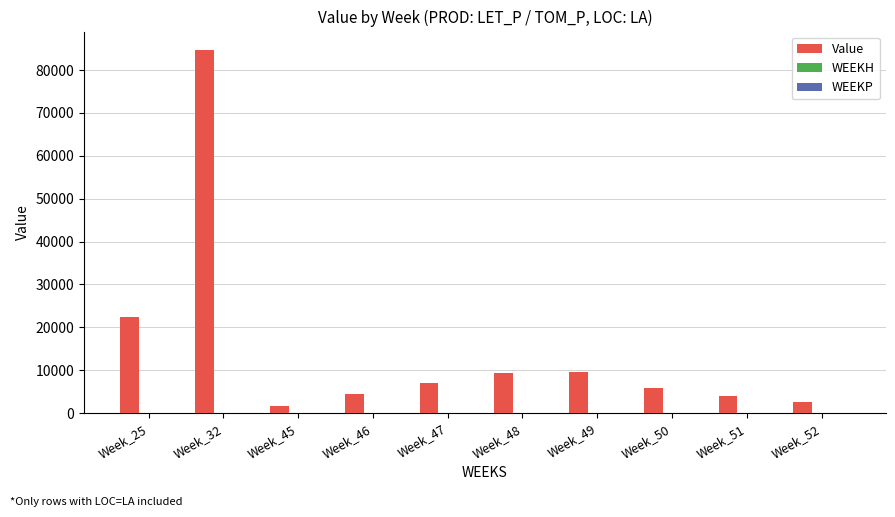

How many bars are there in total?

10